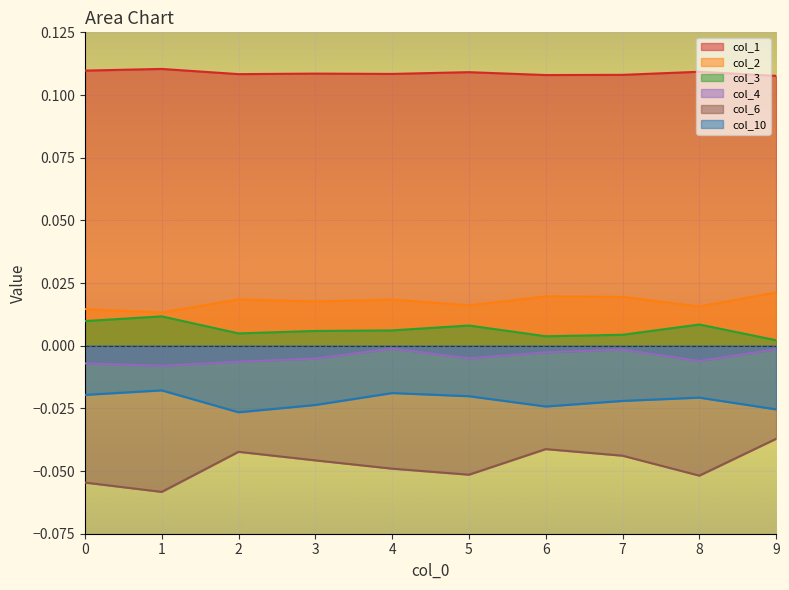

The value of col_2 at 7 is 0.0. True or false?

True